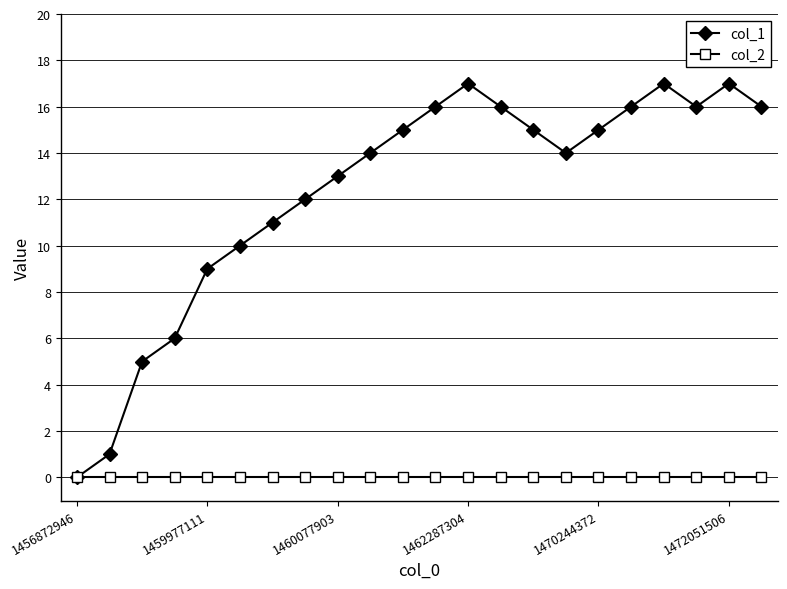

True or false: col_1 has more than 2 interior local peaks.

True